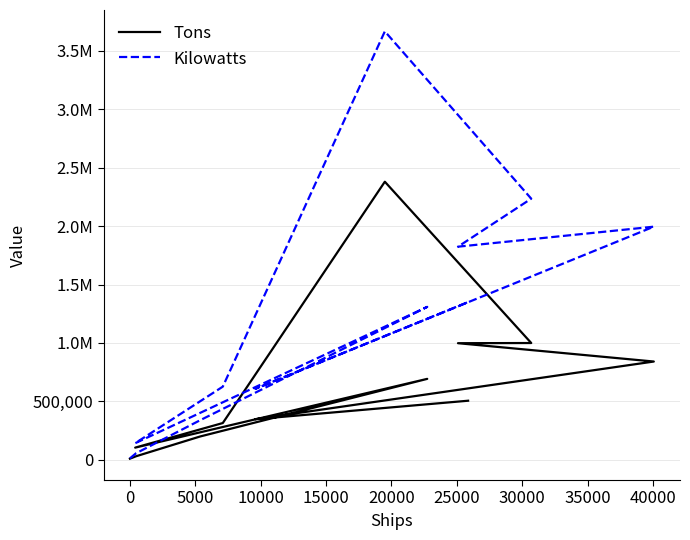

What is the spread (max minus min) of values at 35000?

825875